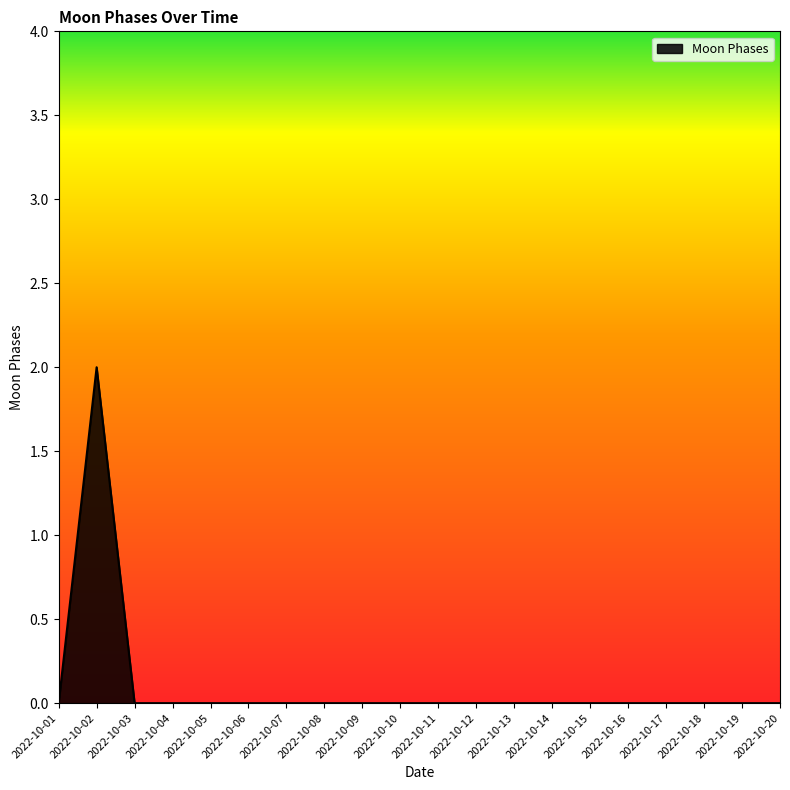

The chart shows a value of 0 at 2022-10-03. True or false?

True